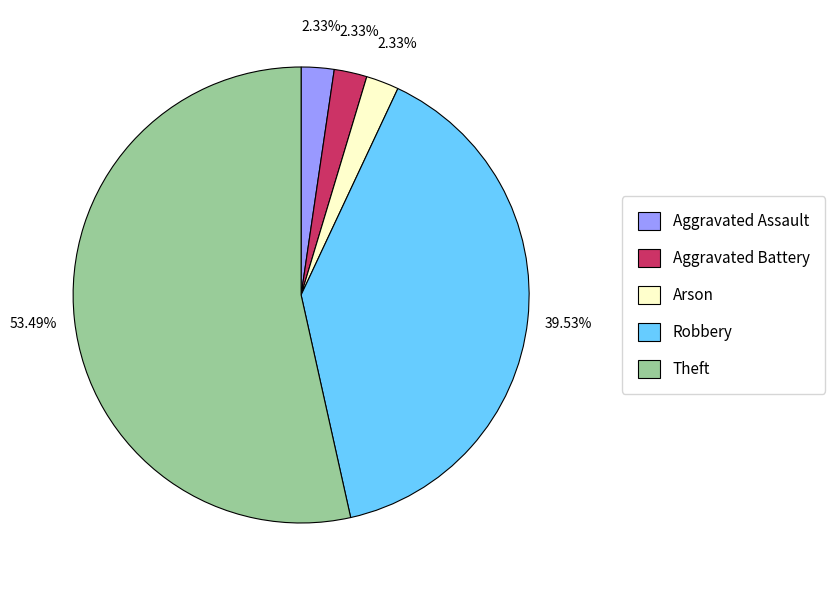

How many slices are in this pie chart?

5